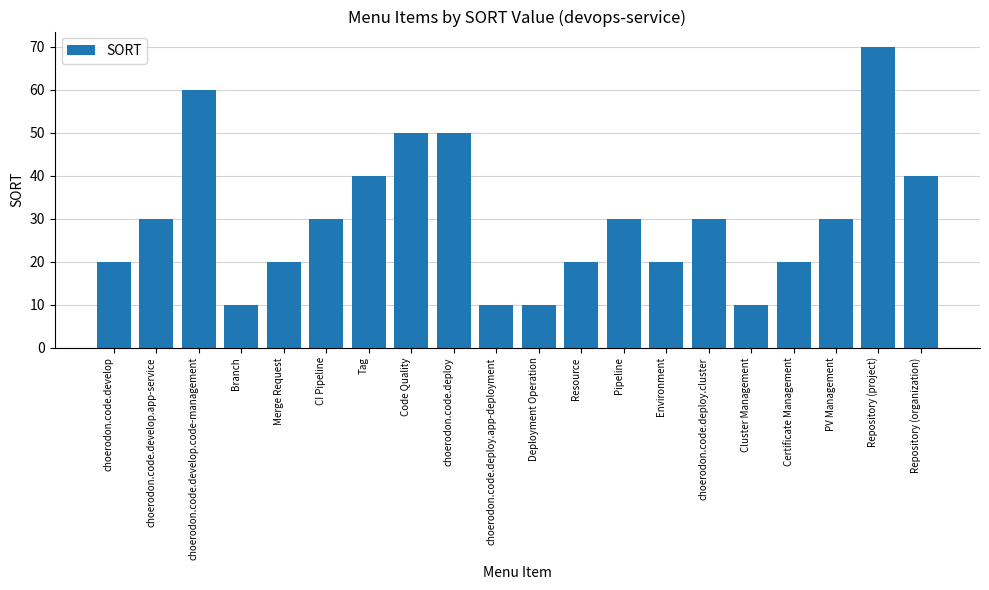

What is the label of the 13th bar from the right?

Code Quality